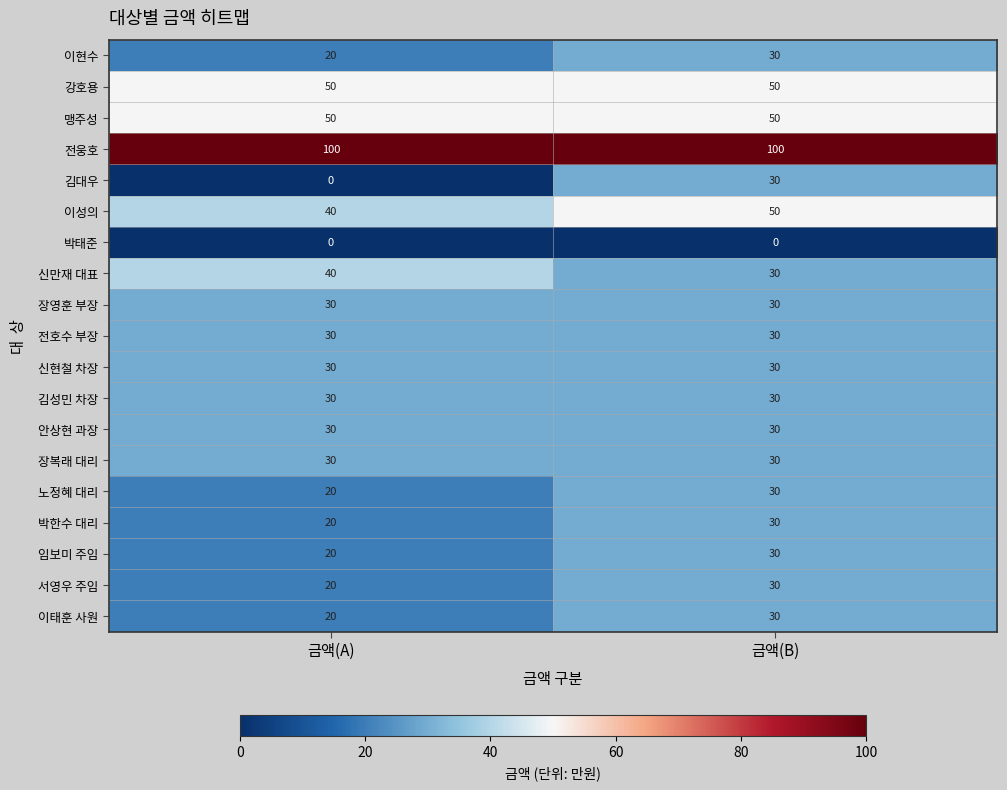

At which label does 박한수 대리 reach its peak?

금액(B)